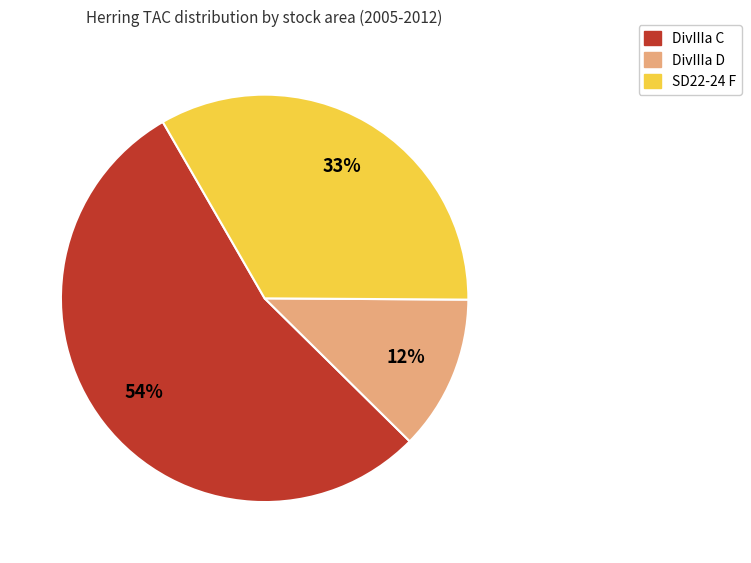

To the nearest percent, what is the average slice percentage?

33%